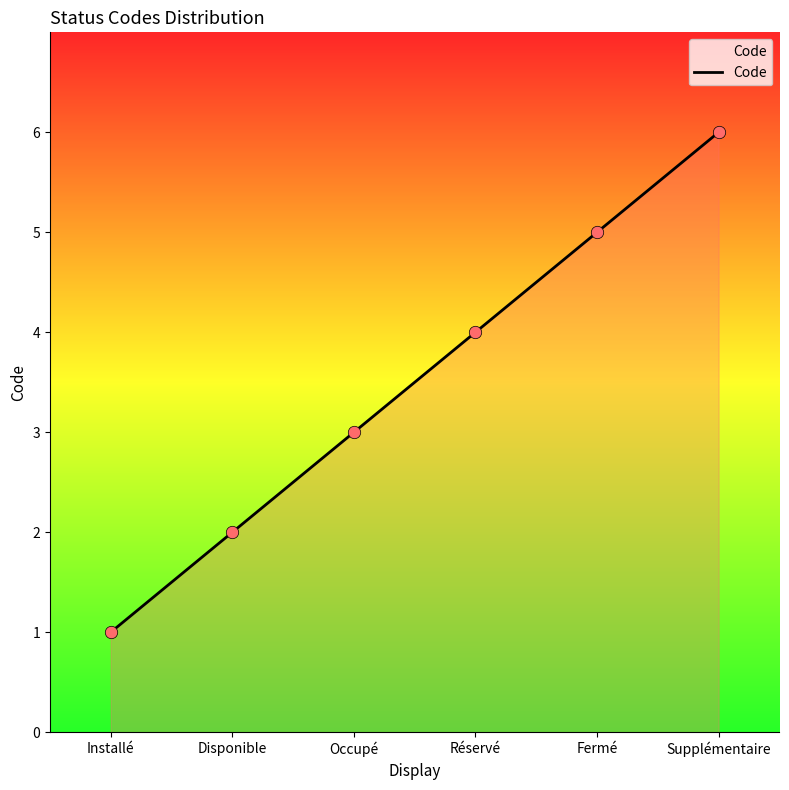

What is the change in value from Disponible to Supplémentaire?

+4